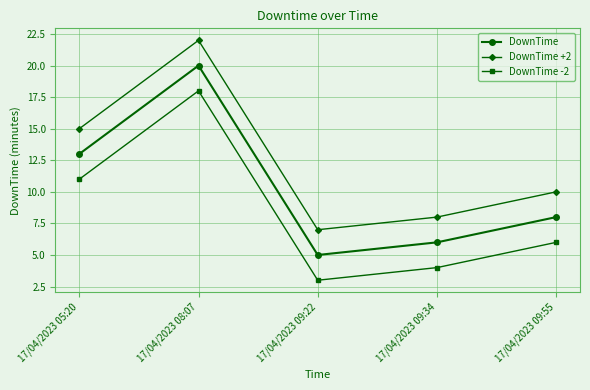

Is this an area chart (filled region under the line)?

No